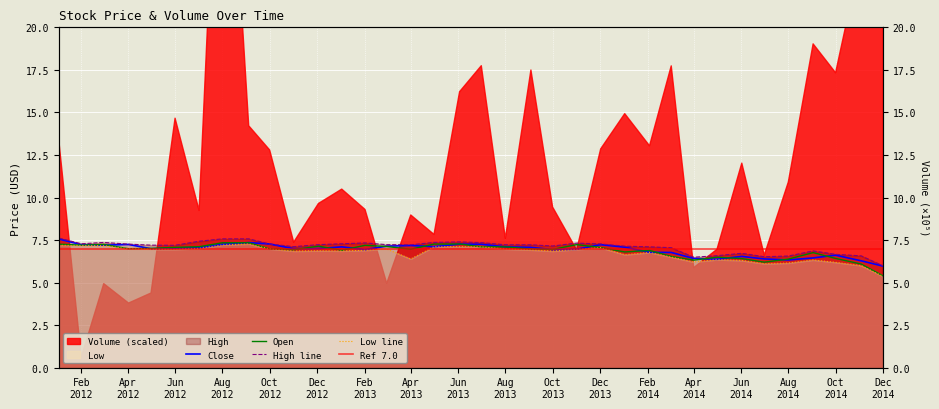

Reading left to right, what are all the values shown in this chart?

close: 7.6	7.2	7.2	7.2	7.0	7.0	7.0	7.2	7.3	7.3	7.0	7.0	7.1	6.9	7.1	7.2	7.1	7.3	7.2	7.1	7.1	6.9	7.0	7.2	7.1	6.8	6.8	6.4	6.4	6.5	6.4	6.3	6.5	6.6	6.3	6.0
open: 7.3	7.2	7.2	7.0	7.0	7.1	7.1	7.3	7.3	7.0	6.9	7.1	6.9	7.2	7.1	7.0	7.3	7.3	7.1	7.1	7.0	7.0	7.2	7.1	6.8	6.9	6.5	6.3	6.5	6.4	6.2	6.4	6.8	6.4	6.1	5.4
high: 7.6	7.3	7.4	7.3	7.2	7.2	7.4	7.6	7.6	7.3	7.1	7.2	7.3	7.3	7.2	7.2	7.4	7.4	7.3	7.2	7.2	7.2	7.3	7.3	7.1	7.1	7.0	6.5	6.6	6.7	6.5	6.6	6.9	6.7	6.6	6.0
low: 7.2	7.2	7.2	7.0	7.0	7.0	7.0	7.2	7.3	7.0	6.8	6.9	6.9	6.9	7.0	6.4	7.1	7.1	7.1	7.0	6.9	6.8	7.0	7.0	6.6	6.8	6.5	6.2	6.3	6.3	6.1	6.2	6.3	6.2	6.0	5.4